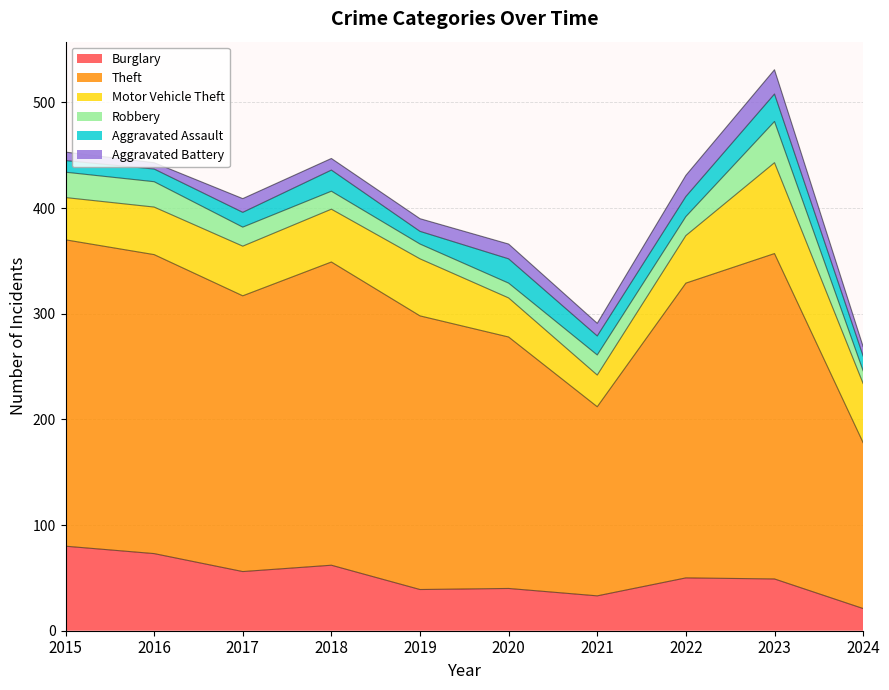

How many values in the Burglary series exceed 50?

4